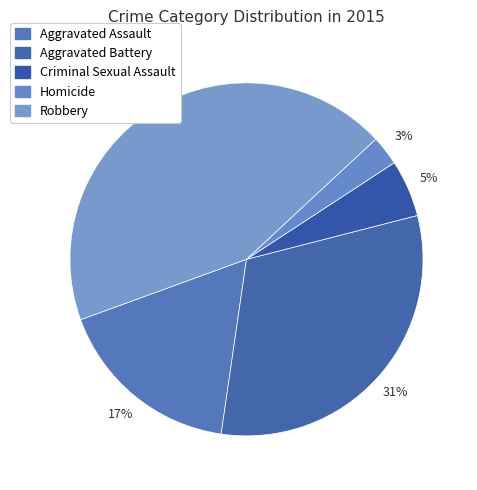

Is it true that Robbery is 44% of the pie?

True